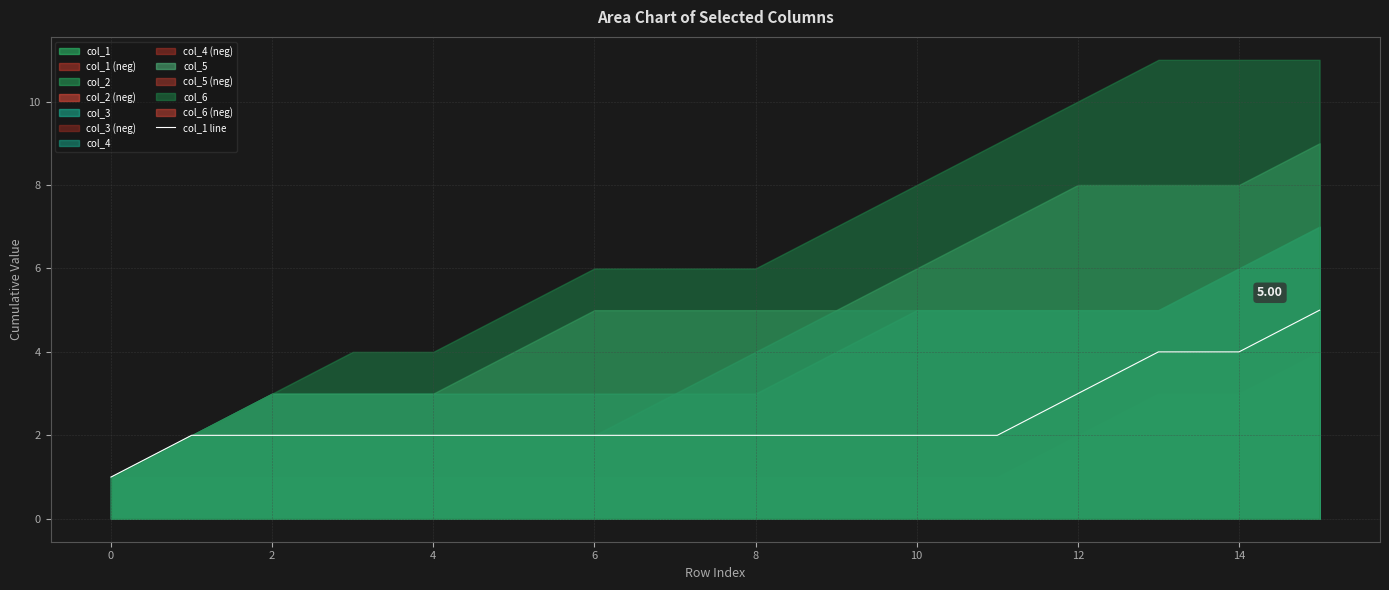

What is the value of the 12th point from the left?

2